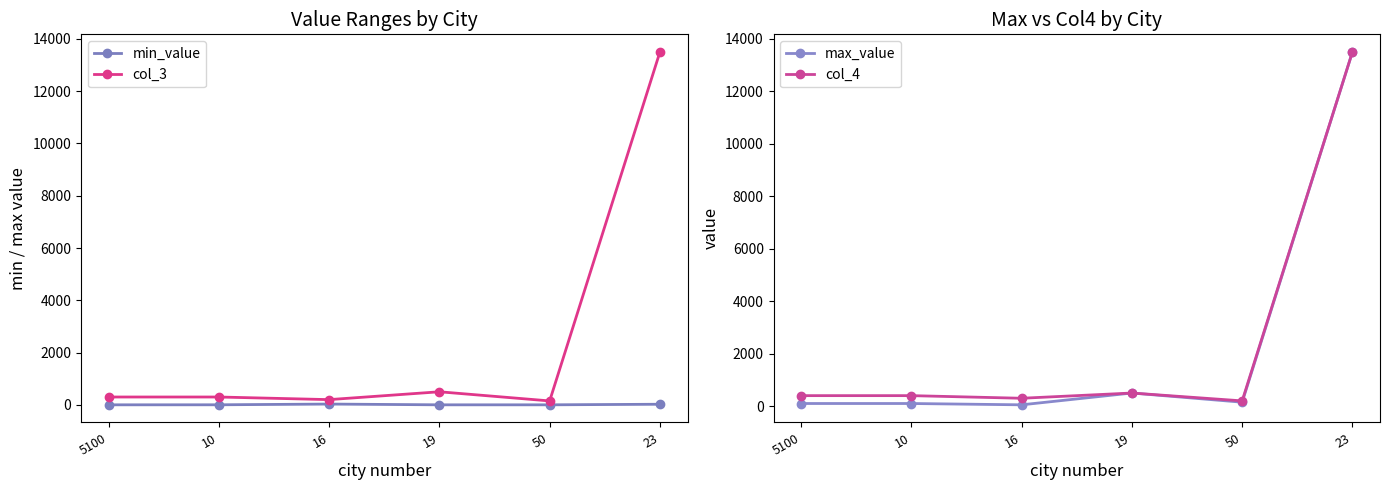

At which label does max_value reach its peak?

23